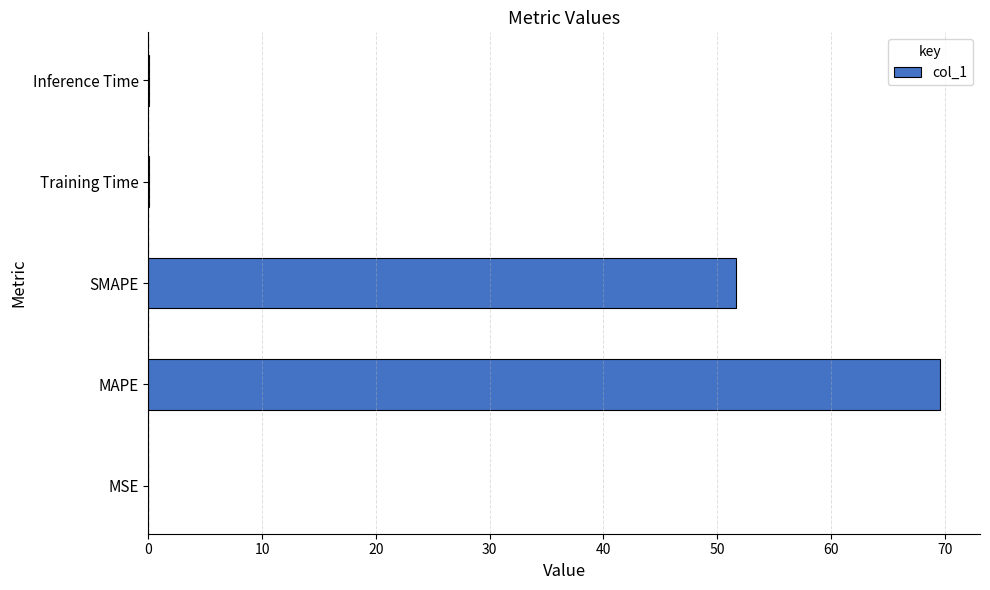

The chart shows a value of 115.9 at MAPE. True or false?

False